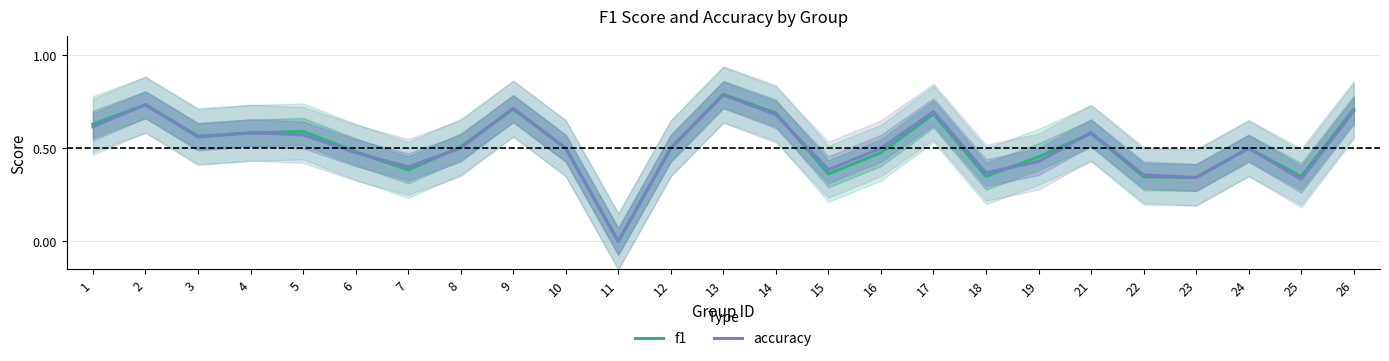

What is the maximum value for f1?

0.8